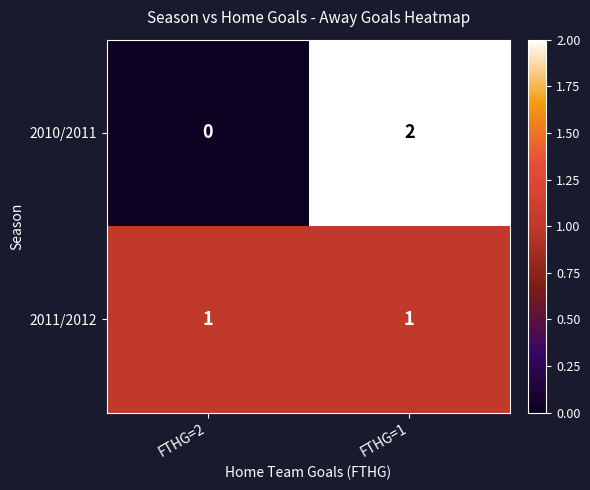

The 2010/2011 series shows 2 at FTHG=1. True or false?

True